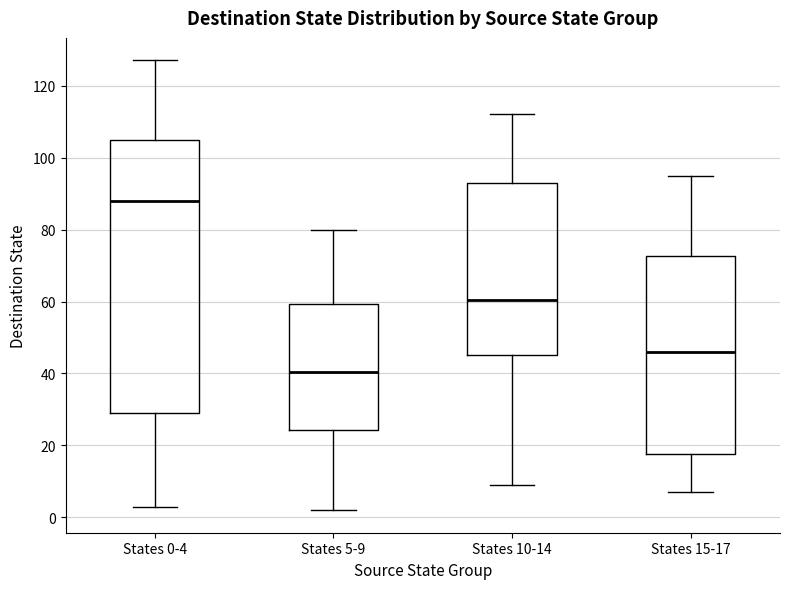

Where does the median line of the box for States 5-9 sit on the y-axis? The values are not printed on the chart, so give them approximately, as read against the axis.

40